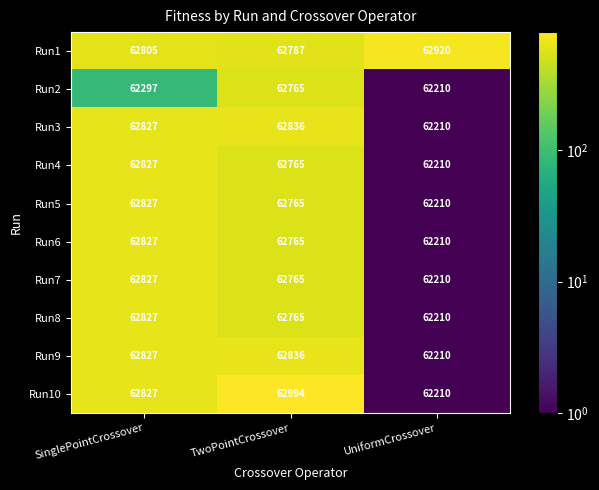

What is the spread (max minus min) of values at UniformCrossover?

710